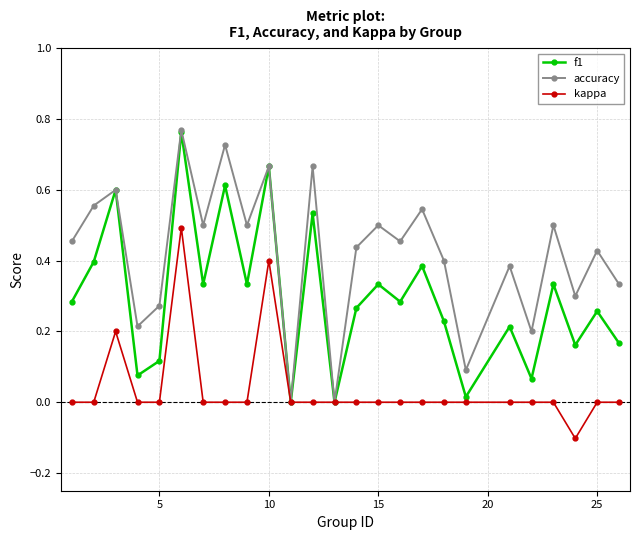

Is this an area chart (filled region under the line)?

No